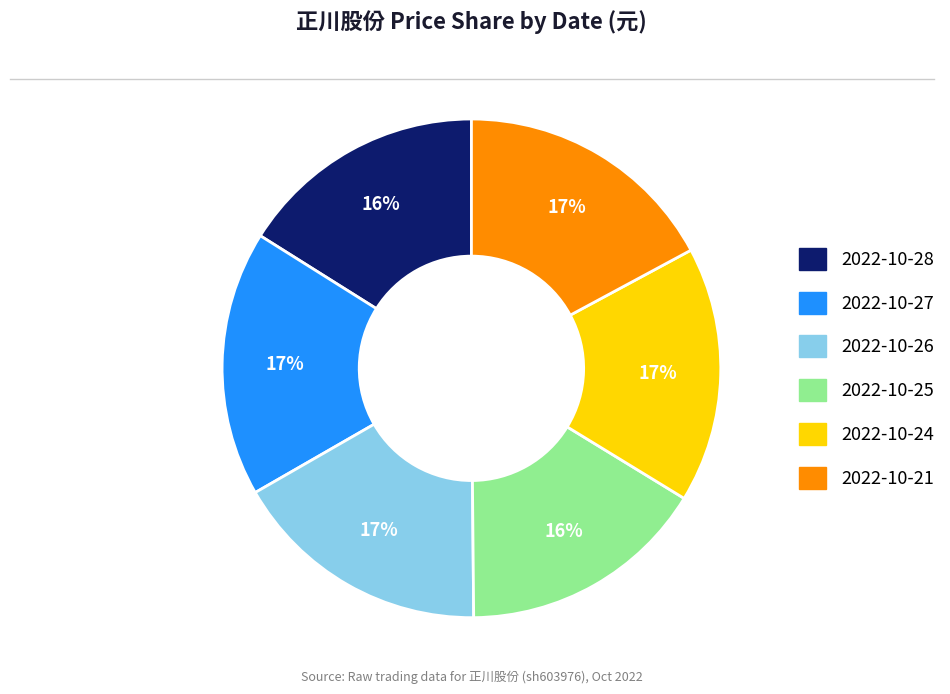

Which has a higher value, 2022-10-28 or 2022-10-26?

2022-10-26